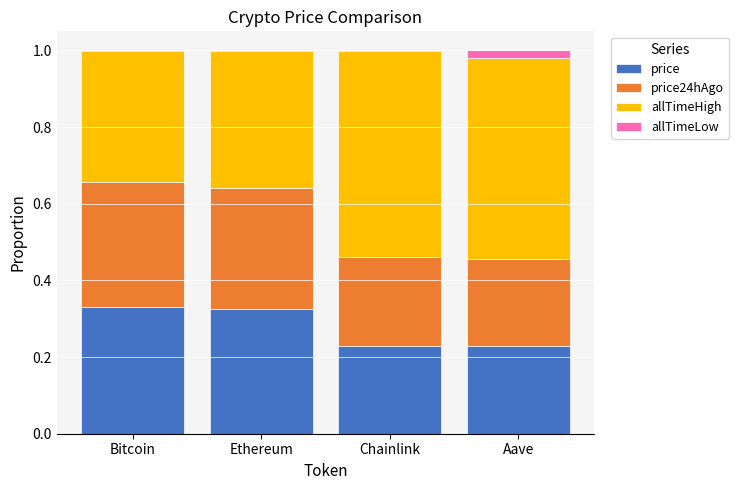

What are all the series names shown in the legend?

price, price24hAgo, allTimeHigh, allTimeLow